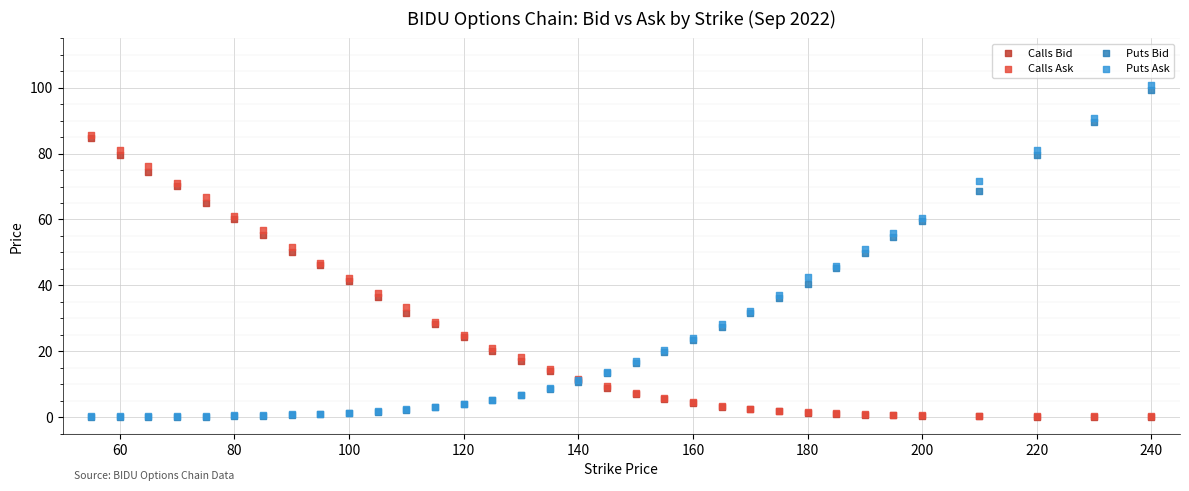

Which series has the largest Y range (max minus min)?

Puts Ask